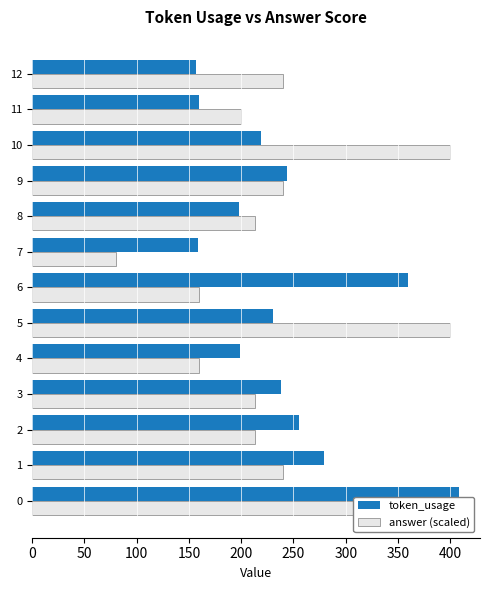

Reading left to right, what are all the values shown in this chart?

token_usage: 408.0	279.0	255.0	238.0	199.0	230.0	360.0	159.0	198.0	244.0	219.0	160.0	157.0
answer (scaled): 400.0	240.0	213.6	213.6	160.0	400.0	160.0	80.0	213.6	240.0	400.0	200.0	240.0